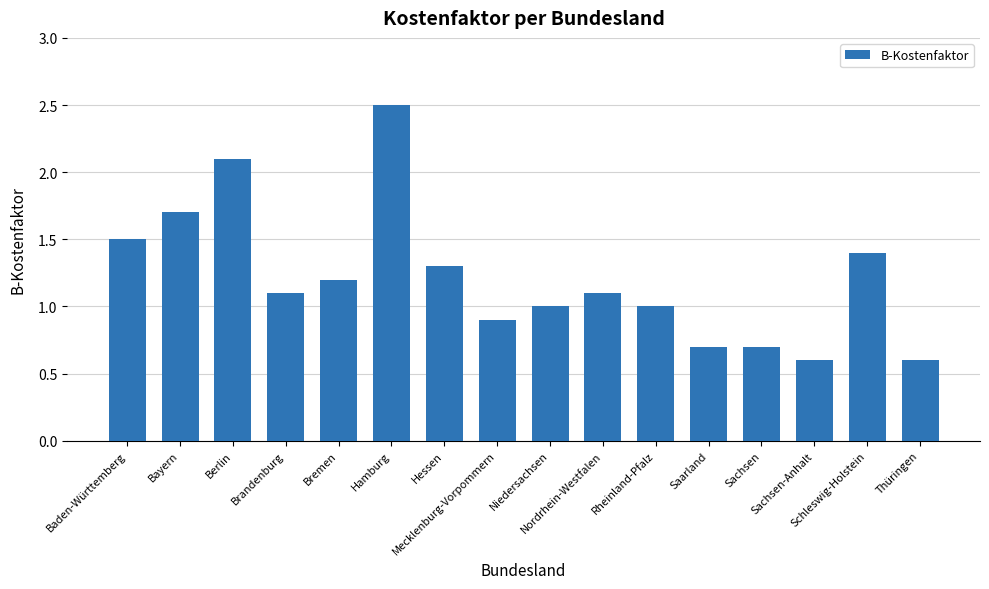

Between Sachsen and Rheinland-Pfalz, which is larger?

Rheinland-Pfalz